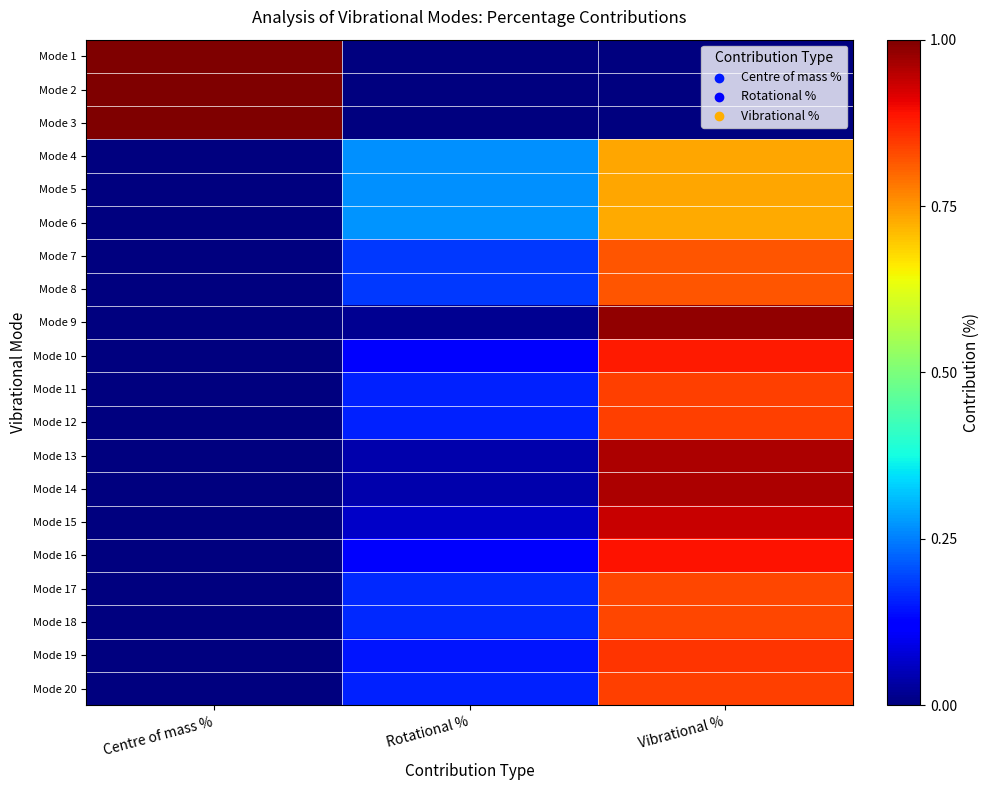

Rank the series by their maximum value, from highest to lowest.

Mode 3, Mode 1, Mode 2, Mode 9, Mode 13, Mode 14, Mode 15, Mode 16, Mode 10, Mode 19, Mode 20, Mode 11, Mode 12, Mode 17, Mode 18, Mode 7, Mode 8, Mode 4, Mode 5, Mode 6